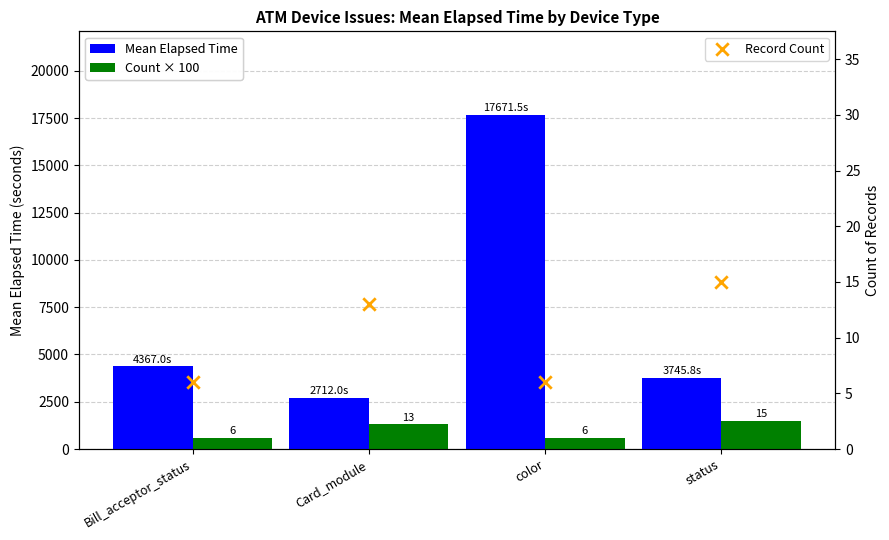

What is the total value across all series at Bill_acceptor_status?

4973.0